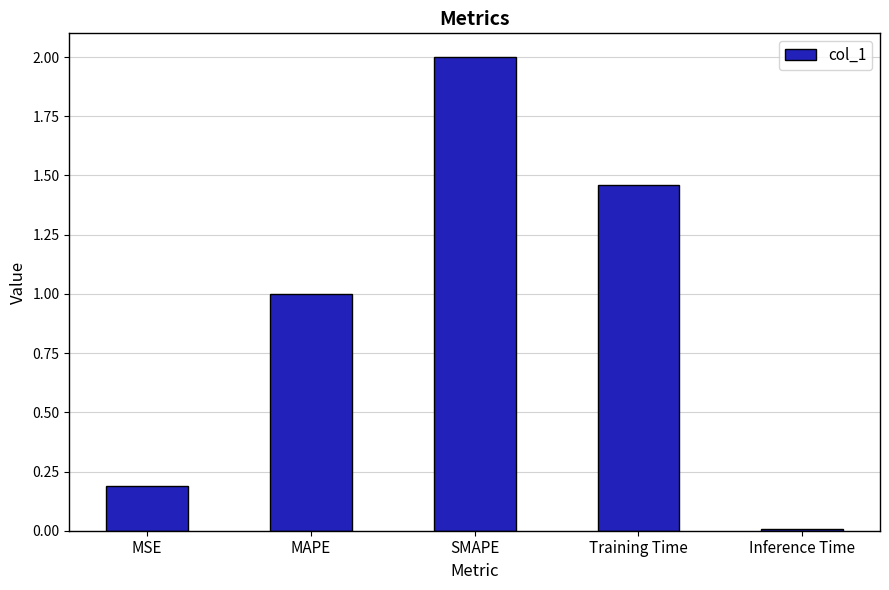

The value at MSE is 0.2. True or false?

True